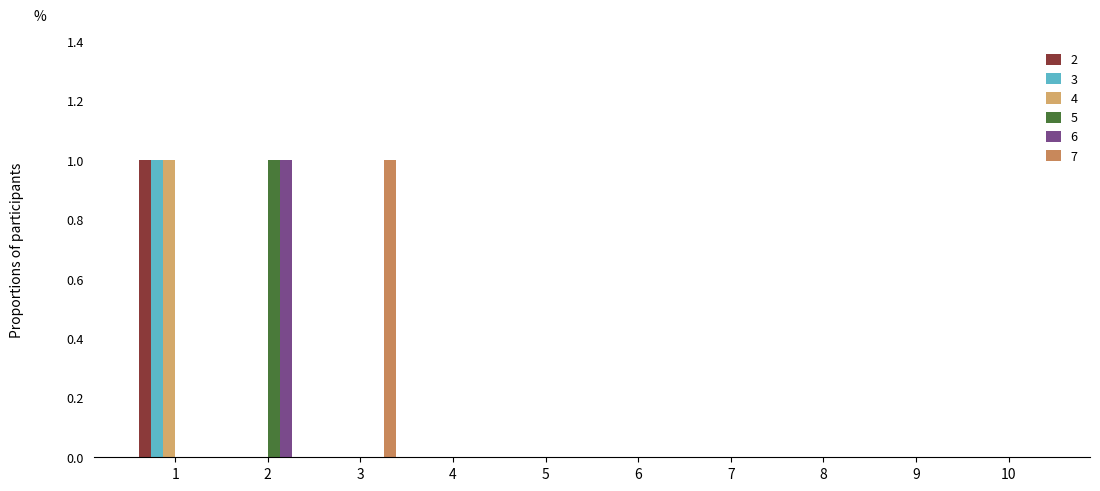

Reading left to right, list all the values displayed in this chart.

2: 1	0	0	0	0	0	0	0	0	0
3: 1	0	0	0	0	0	0	0	0	0
4: 1	0	0	0	0	0	0	0	0	0
5: 0	1	0	0	0	0	0	0	0	0
6: 0	1	0	0	0	0	0	0	0	0
7: 0	0	1	0	0	0	0	0	0	0